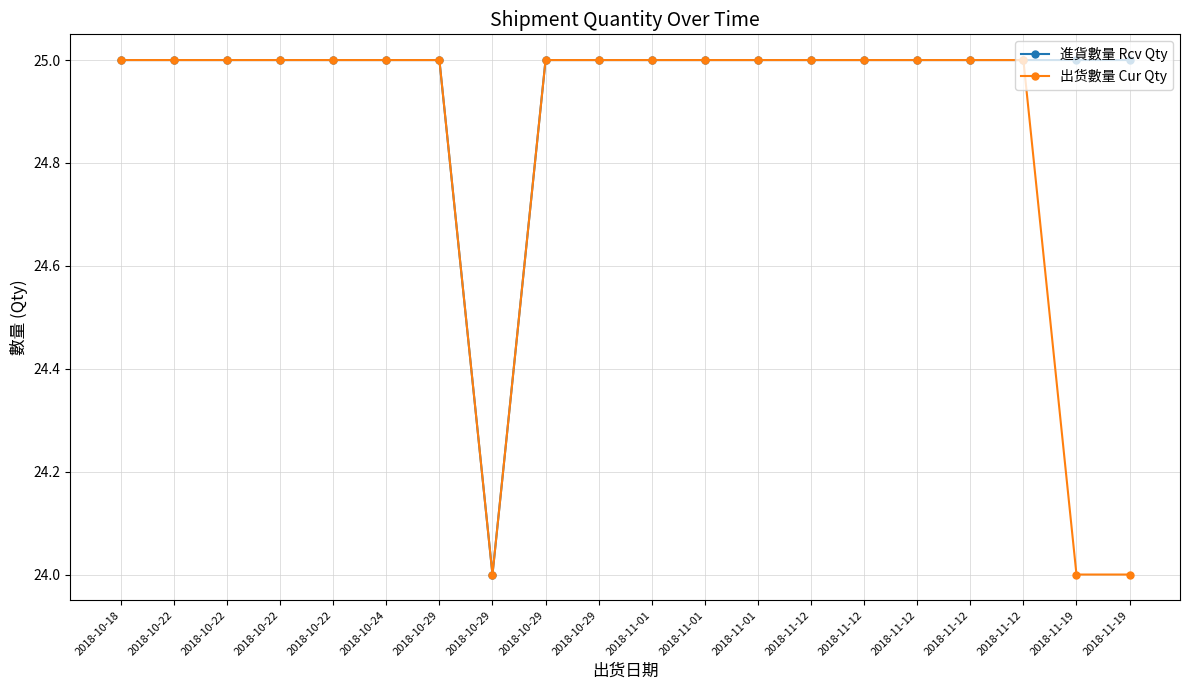

What is the difference between the maximum and second lowest values in the 出货數量 Cur Qty series?

1